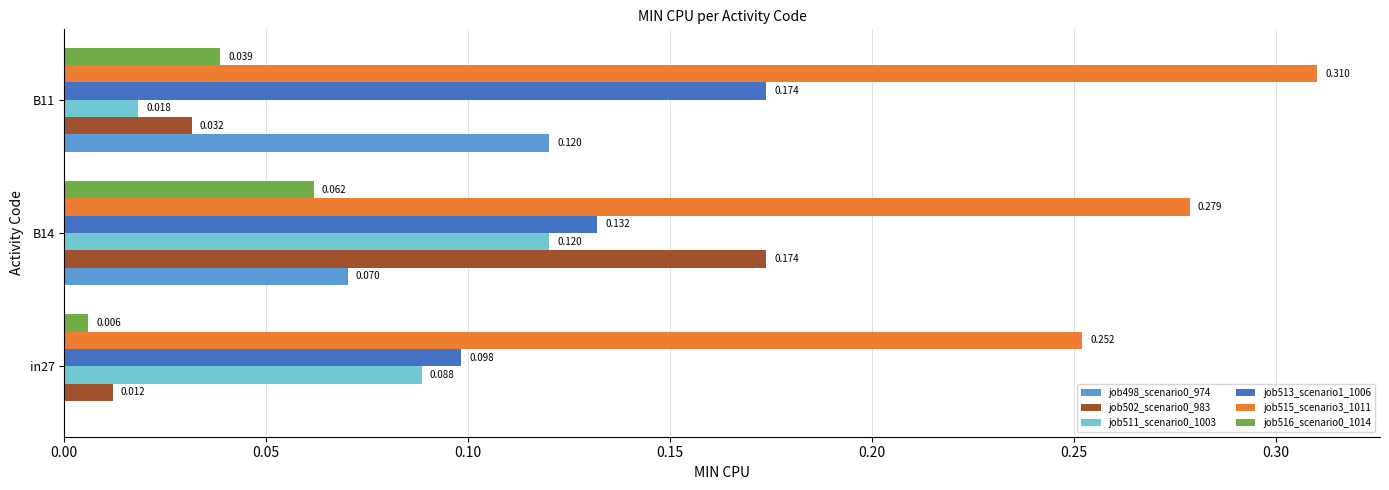

Is the value of job498_scenario0_974 at B11 greater than the value of job502_scenario0_983 at B14?

No